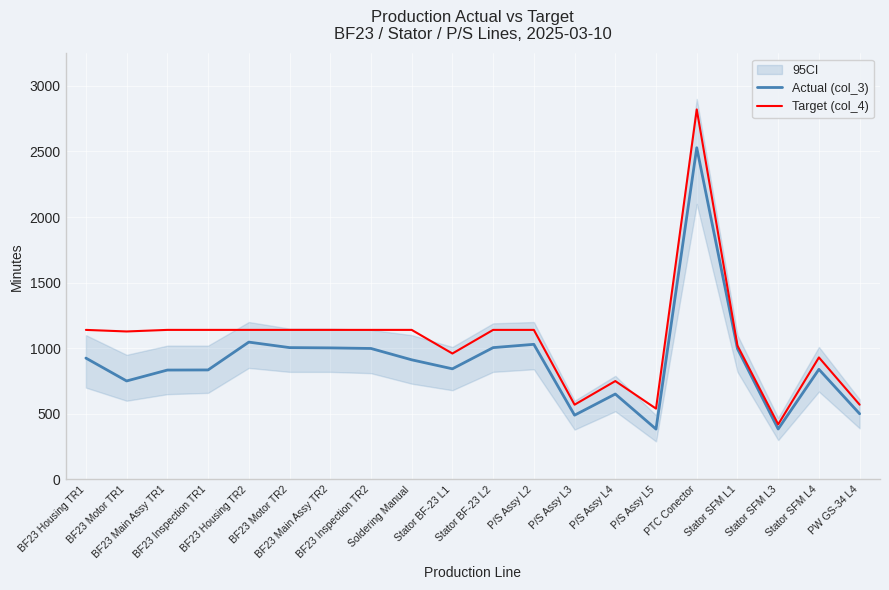

What is the sum of all Actual (col_3) values?

17962.8